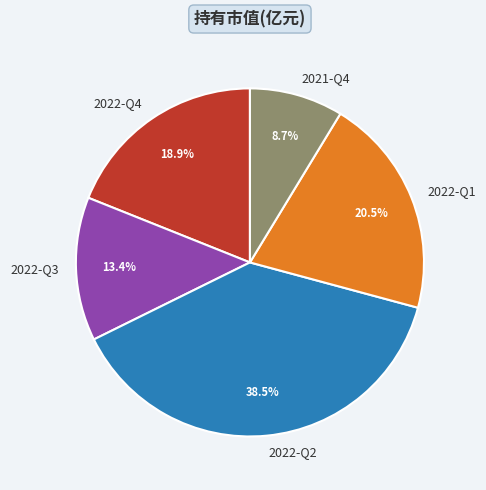

Is it true that 2022-Q4 is 9% of the pie?

False